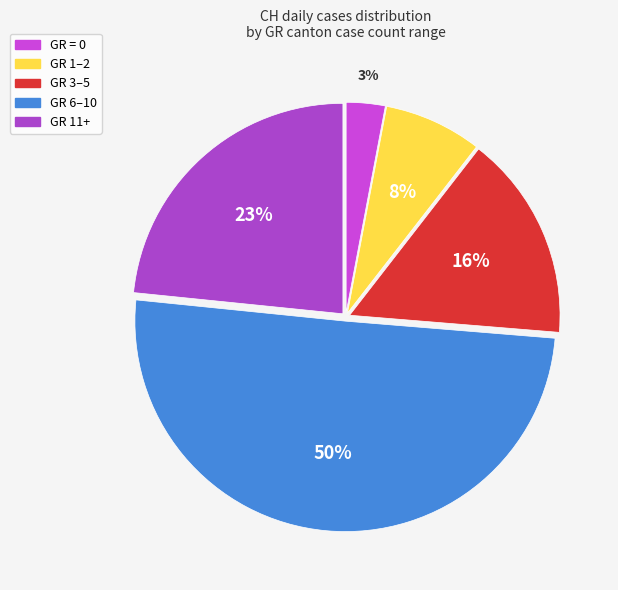

How many segments does this pie chart have?

5